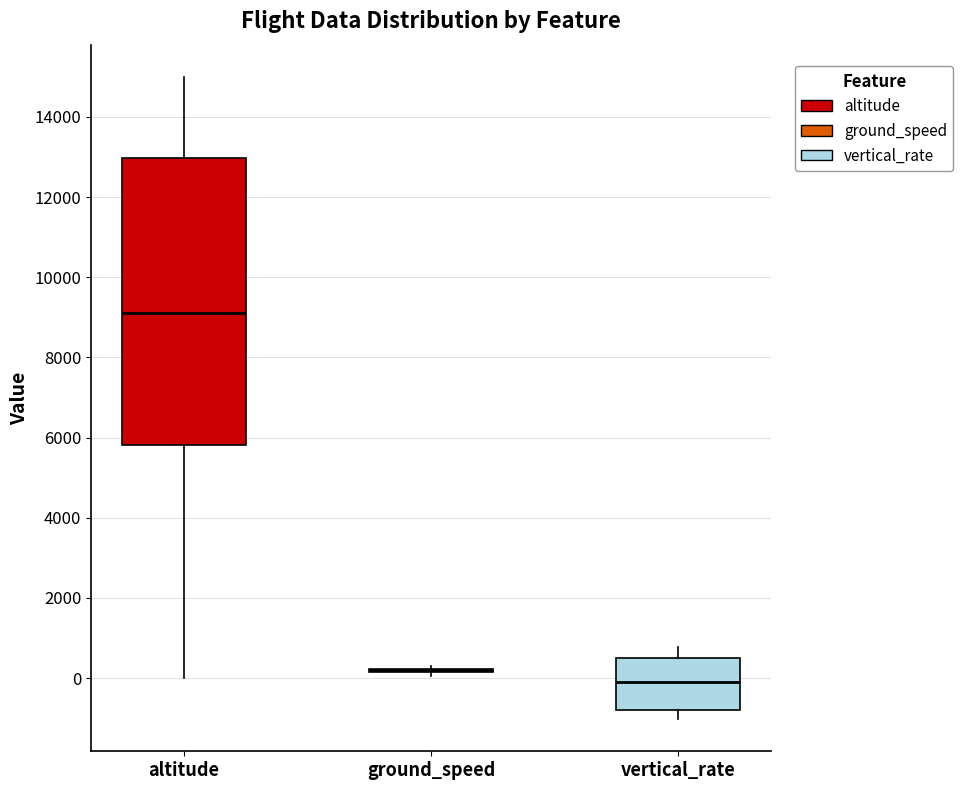

Comparing the boxes themselves (not the whiskers), which one is the tallest?

altitude